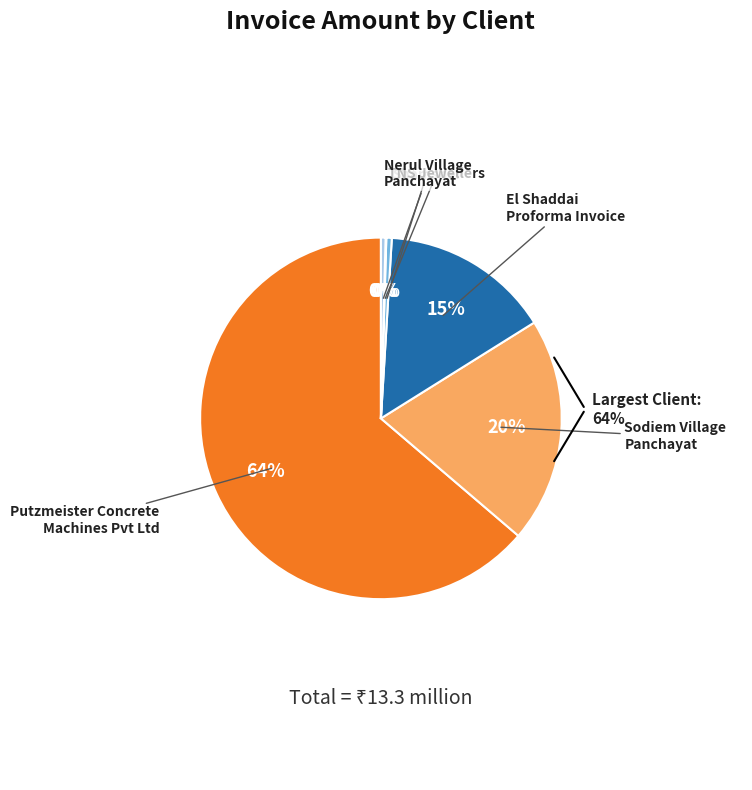

Combined, what portion of the pie is Sodiem Village Panchayat and Shamsher?

20.6%